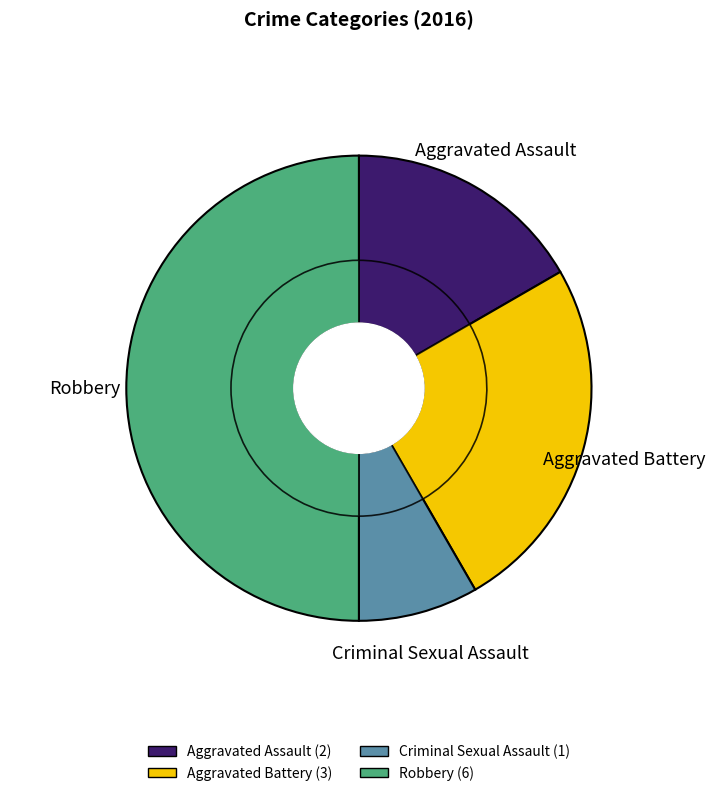

To the nearest percent, what is the difference between the Criminal Sexual Assault and Aggravated Battery slice percentages?

17%